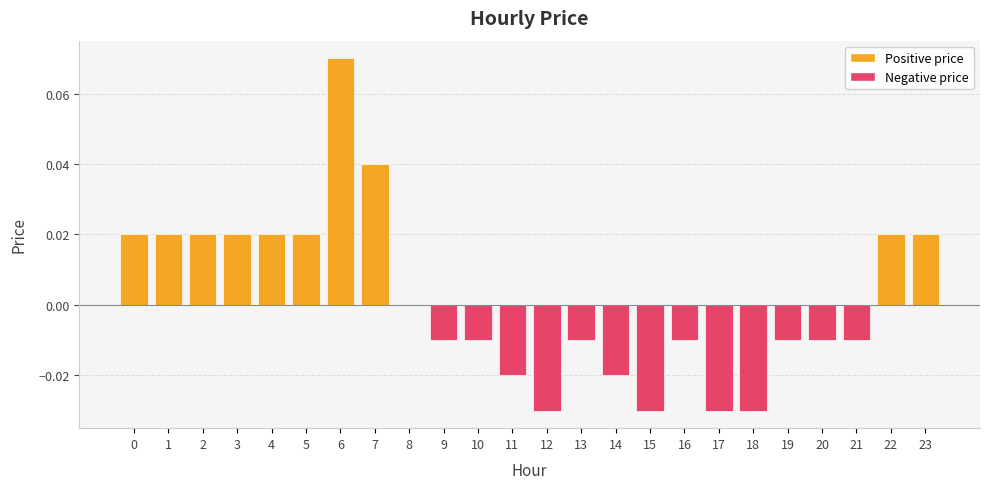

How many data points does each series have?

24